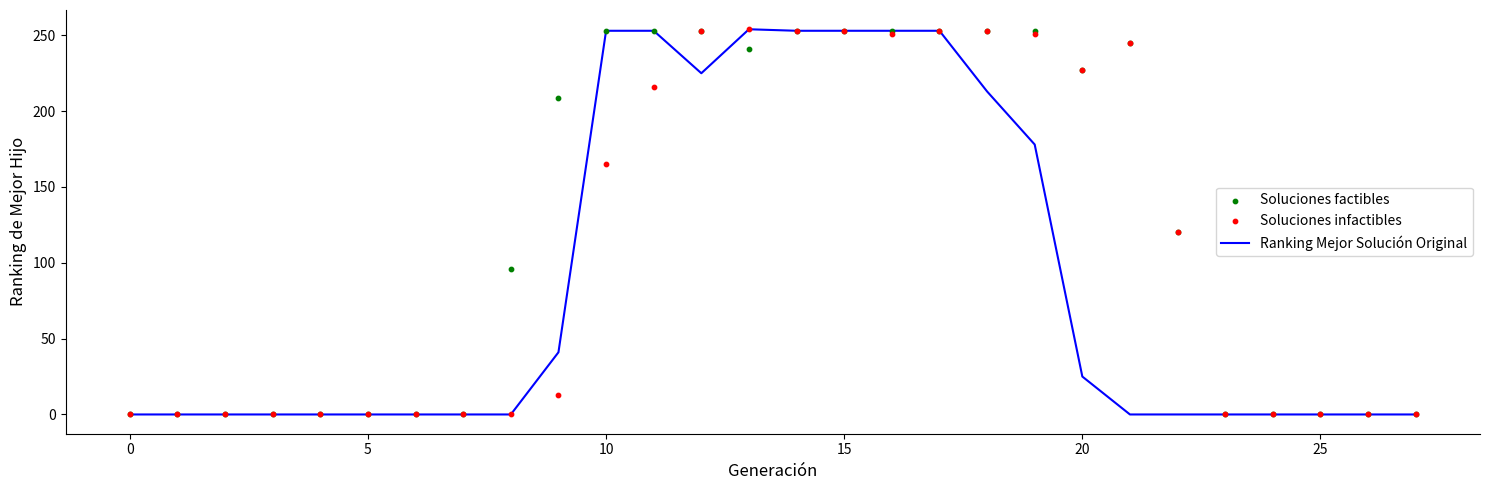

Which series has the largest total across all categories?

Soluciones factibles